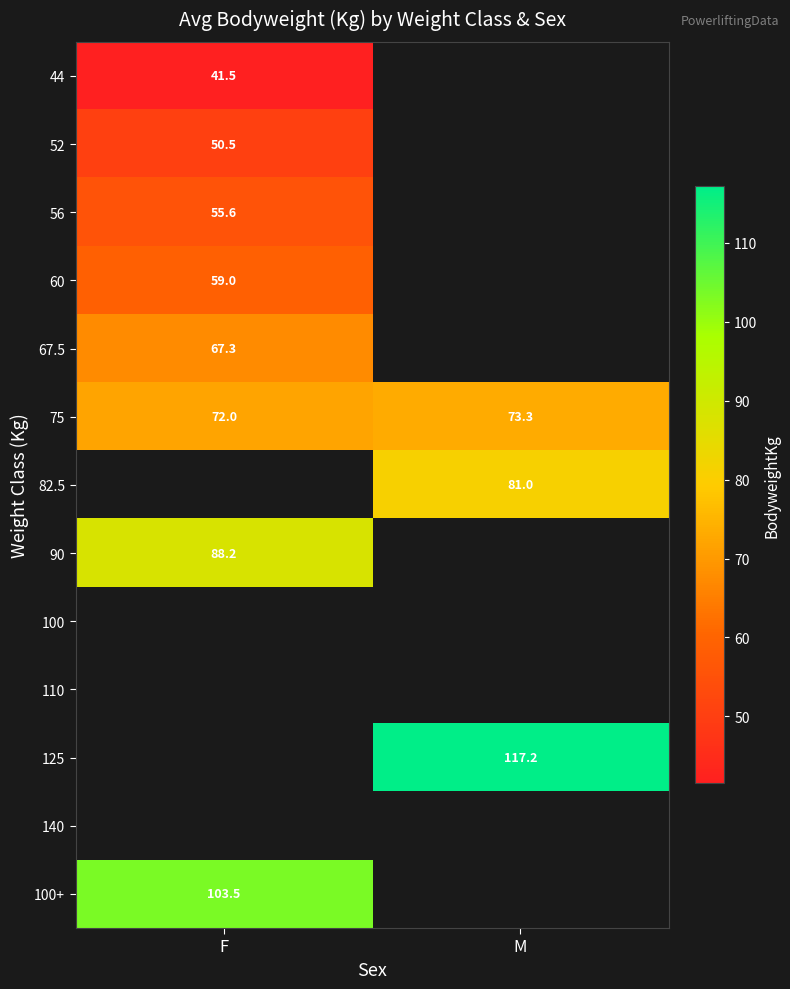

Is it true that 44 equals 20.1 at F?

False